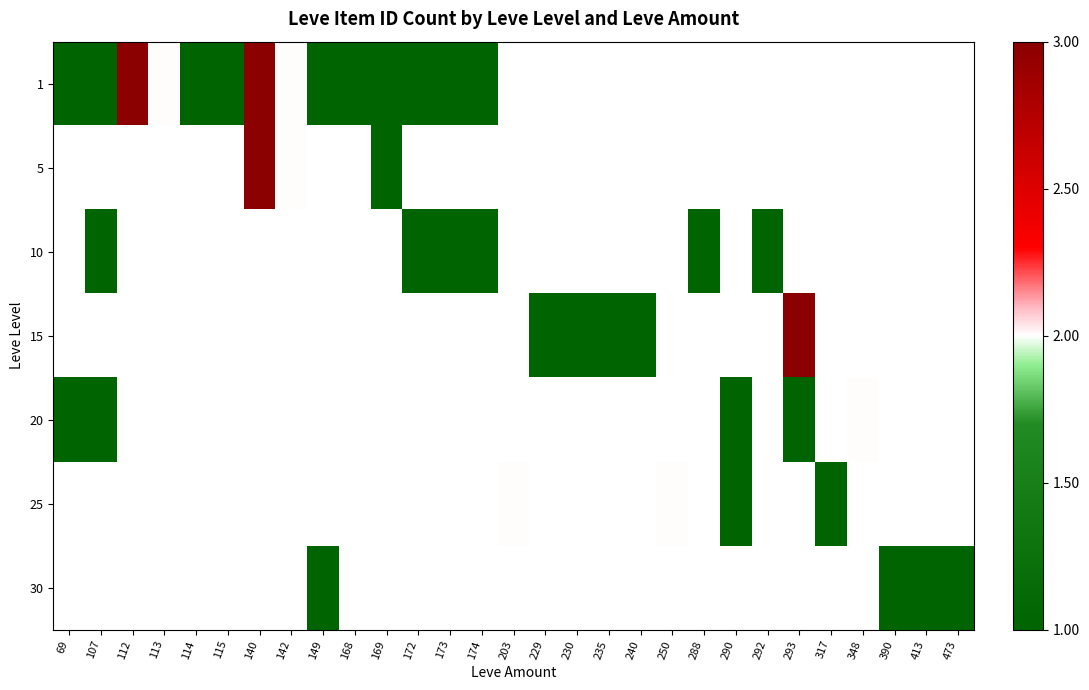

What is the maximum value shown in the chart?

3.0